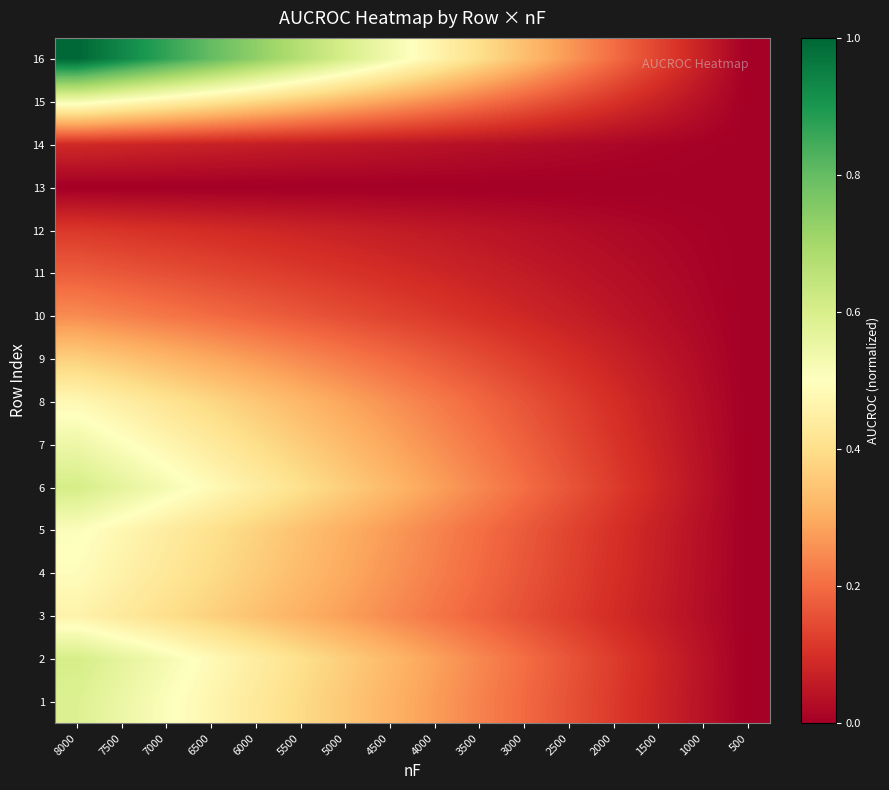

How many series are shown in this chart?

16